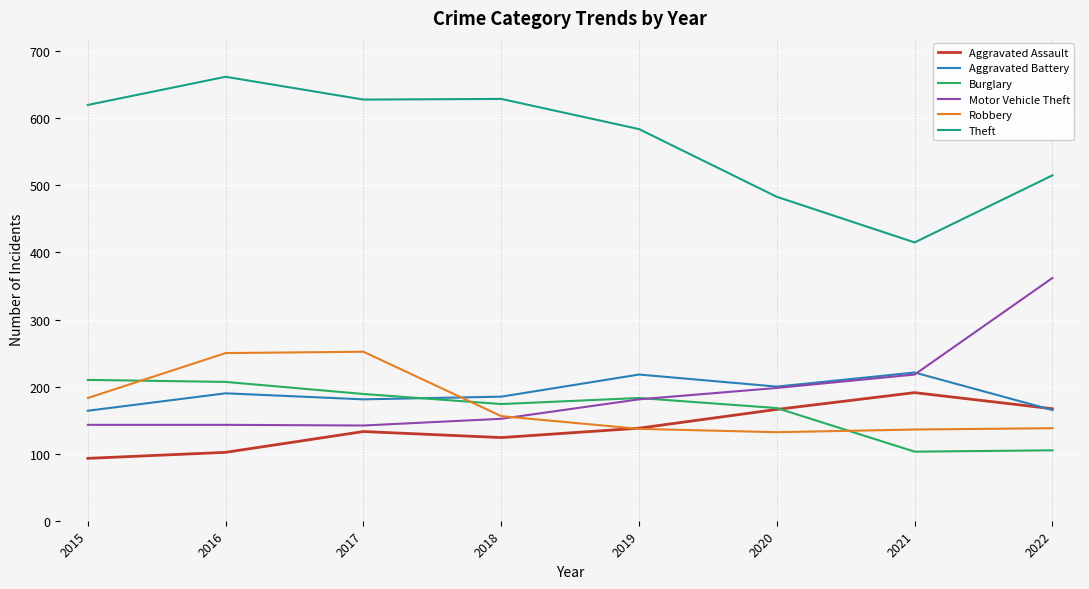

How many lines are shown in the chart?

6